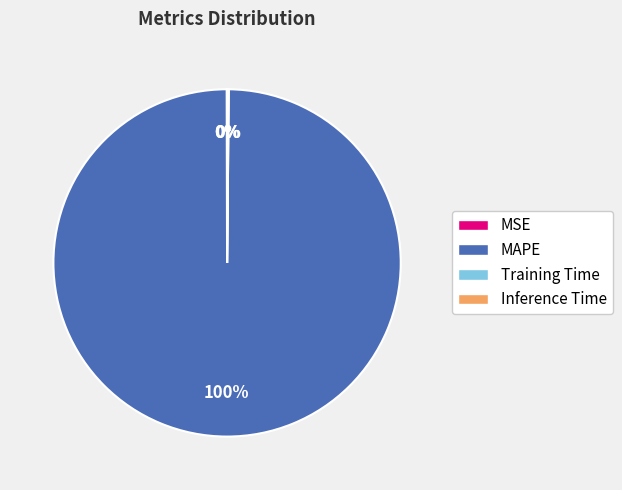

Is MAPE the majority of the pie?

Yes